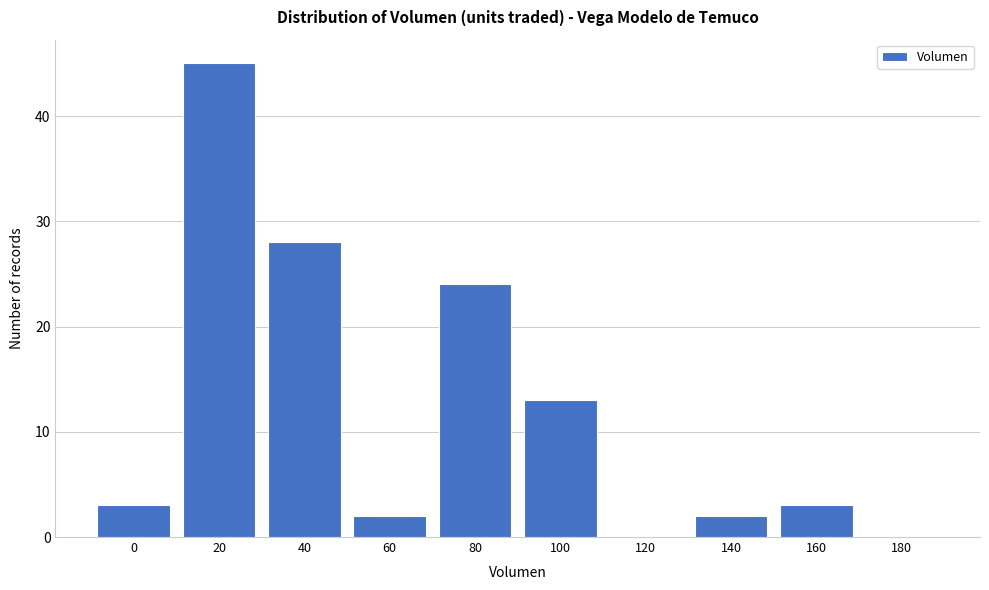

Reading left to right, transcribe all the data shown in this chart.

0=3	20=45	40=28	60=2	80=24	100=13	120=0	140=2	160=3	180=0